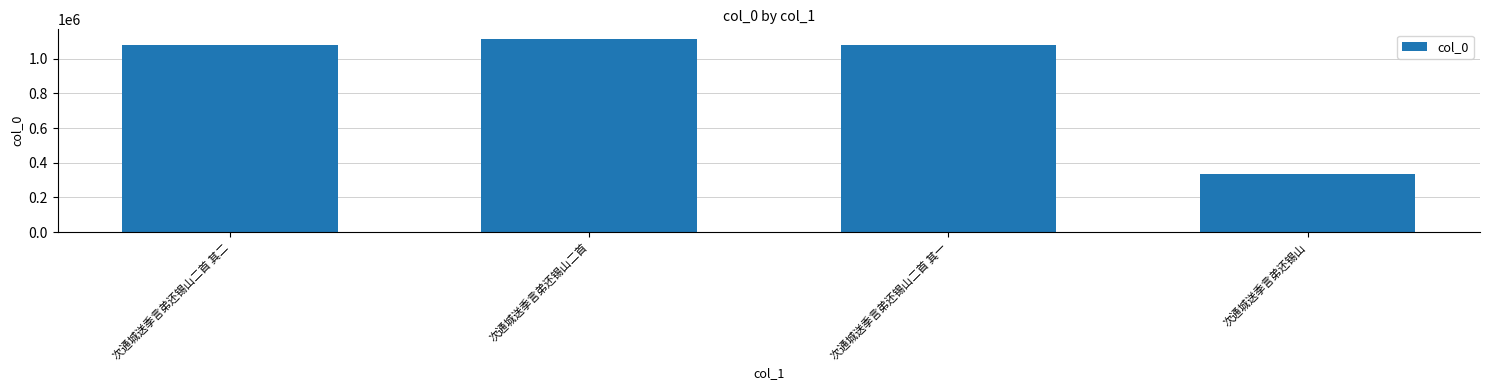

How many values are below 1077673?

2